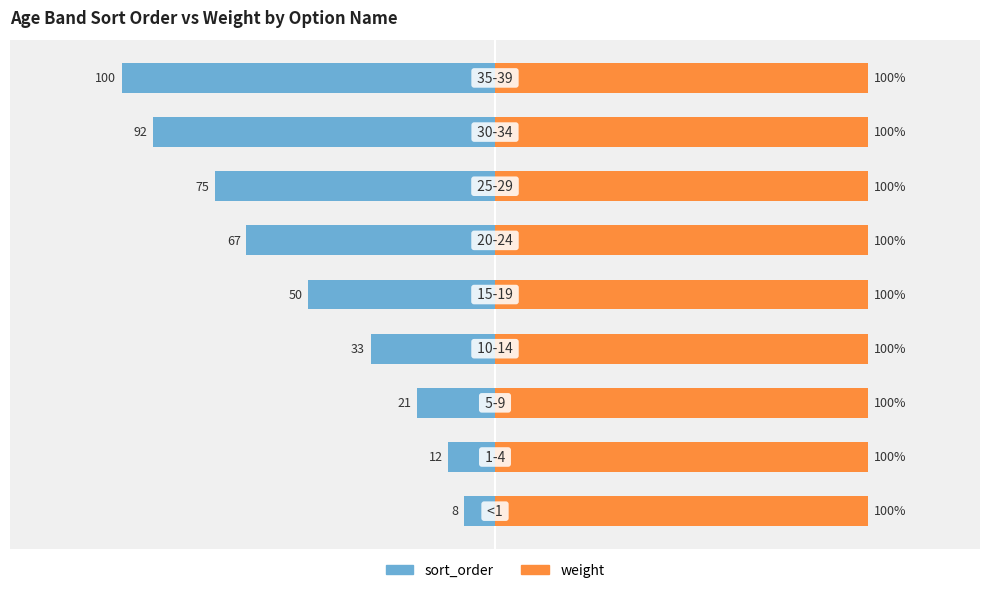

Is the value of sort_order at 50 greater than the value of weight at −100?

No